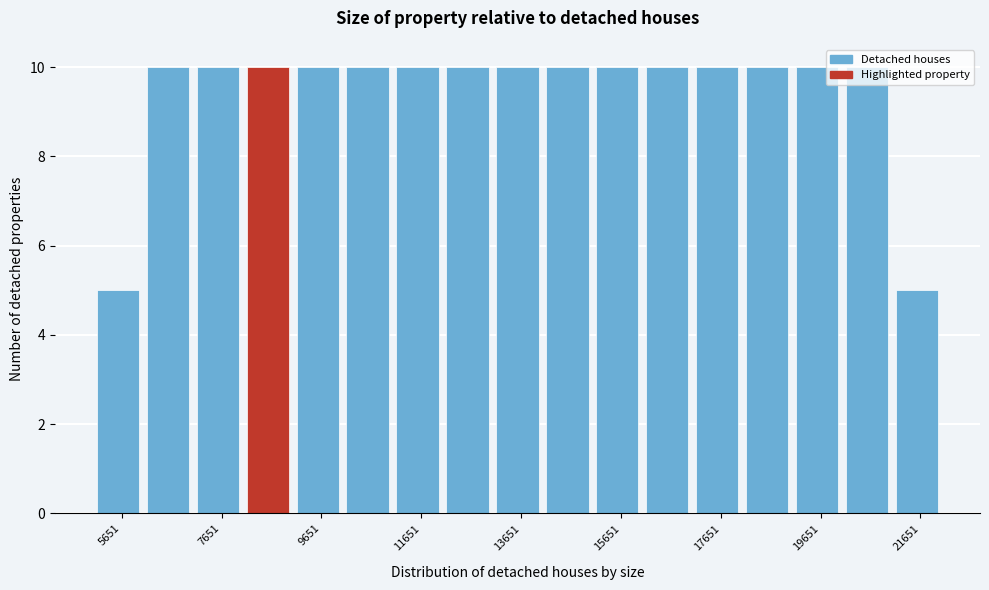

What is the height of the bar covering 13200 to 14200 on the x-axis? Neither the bar edges nor the heights are printed on the chart, so give them approximately, as read against the axes.

10